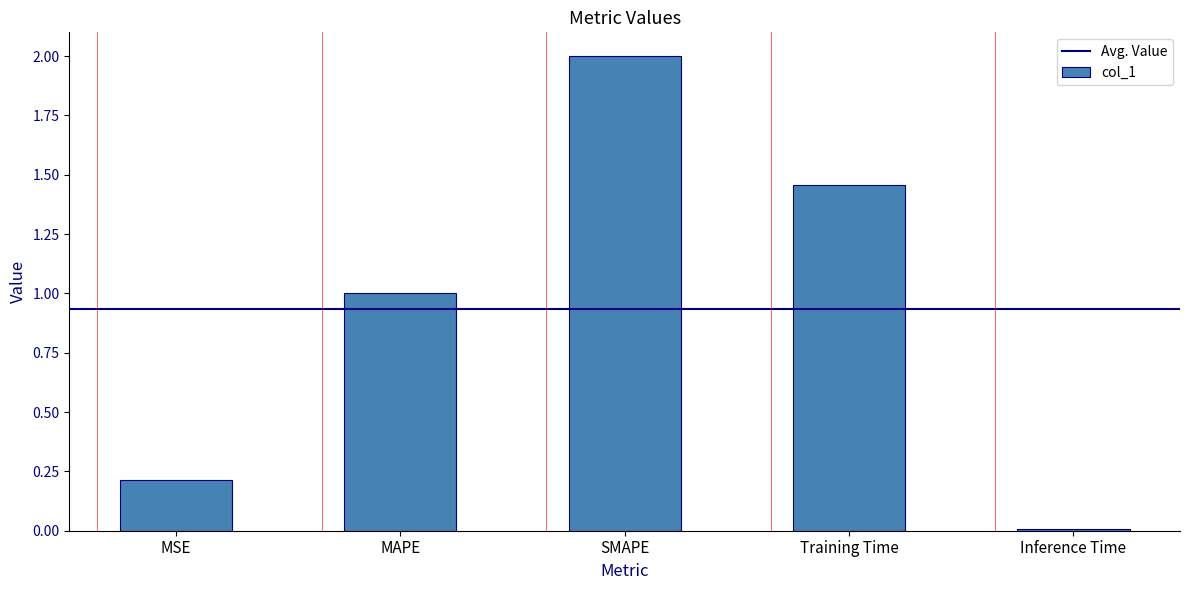

What is the difference between the values at Inference Time and SMAPE?

2.0